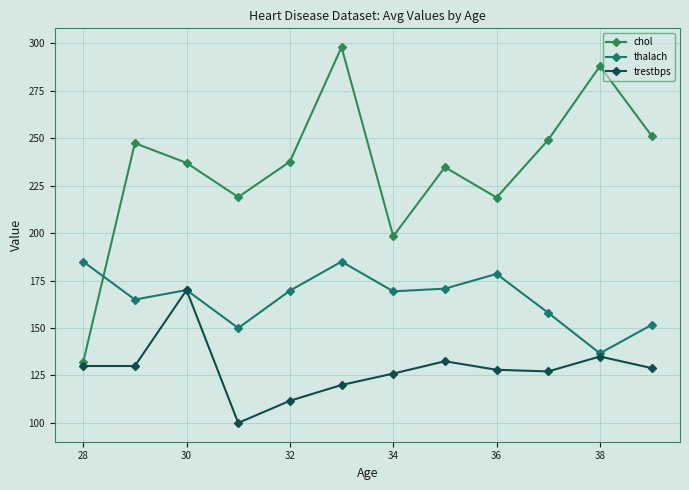

Reading left to right, list all the values displayed in this chart.

chol: 132.0	247.4	237.0	219.0	237.7	298.0	198.3	234.8	218.8	249.1	288.0	251.3
thalach: 185.0	165.0	170.0	150.0	169.7	185.0	169.3	170.8	178.5	158.0	136.7	151.6
trestbps: 130.0	130.0	170.0	100.0	111.7	120.0	126.0	132.5	128.0	127.1	135.0	128.9